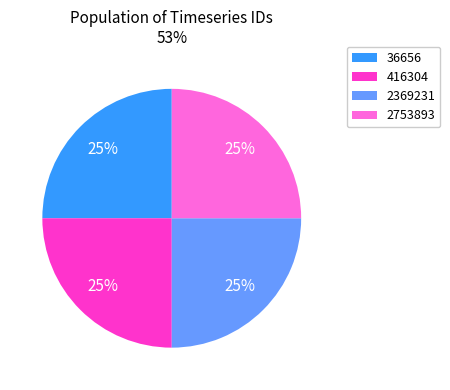

What is the ratio of the value at 36656 to the value at 2753893?

1.0